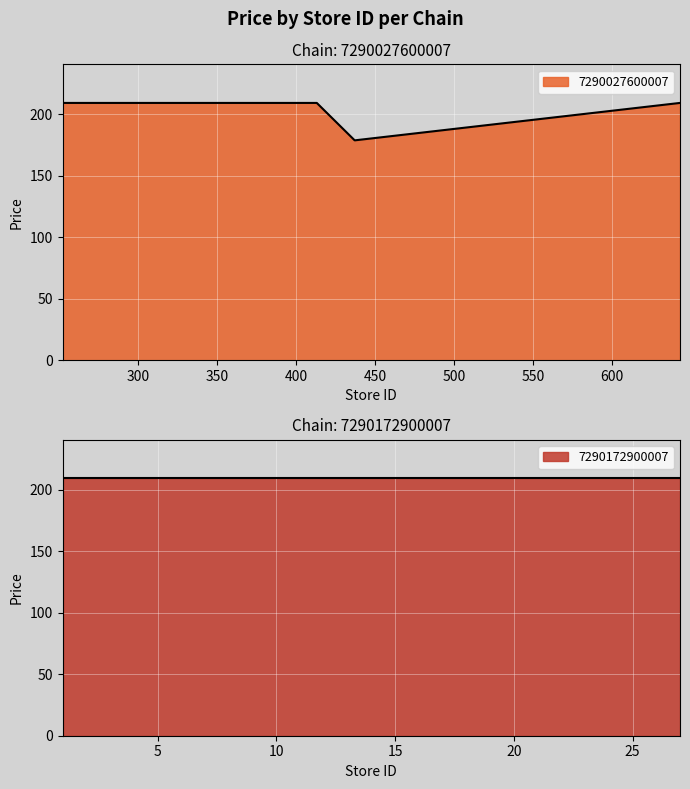

True or false: 7290027600007 has more than 2 points higher than both neighbors.

False